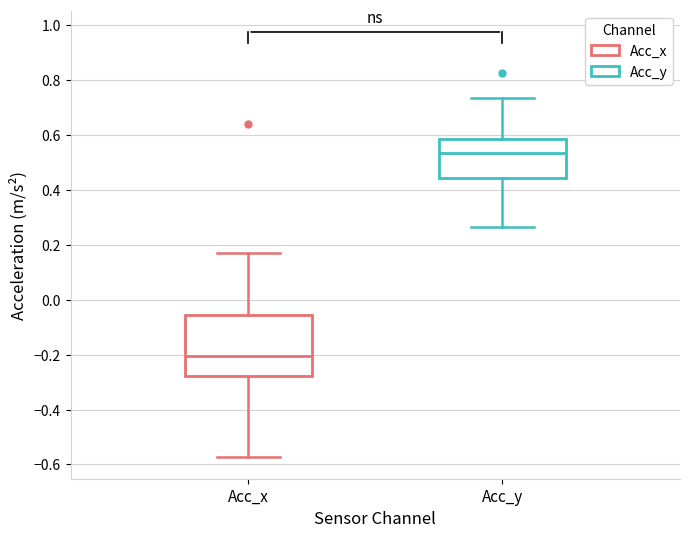

Reading left to right, transcribe this box plot: for each box, give where its median line is, the range the box spans, and where its two whiskers end, as read against the y-axis. The values are not printed on the chart, so give them approximately, as read against the axis.

Acc_x: median -0.20, box -0.28 to -0.06, whiskers -0.58 to 0.16
Acc_y: median 0.54, box 0.44 to 0.58, whiskers 0.26 to 0.74